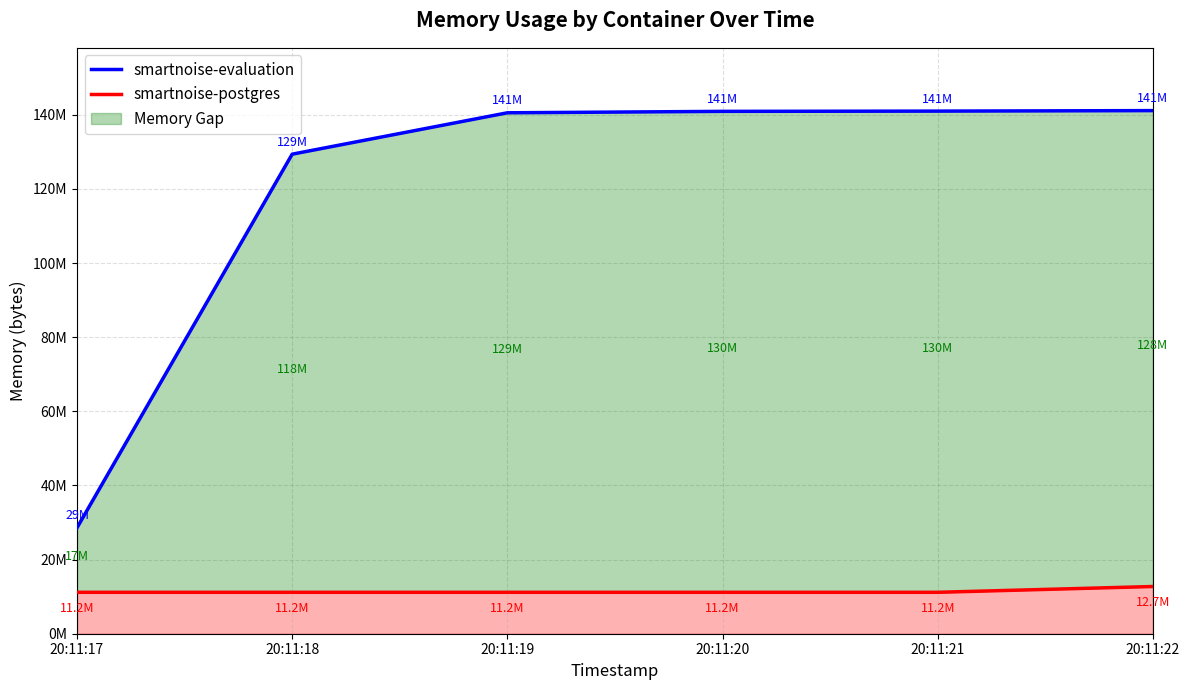

What is the sum of all smartnoise-postgres values?

68603904